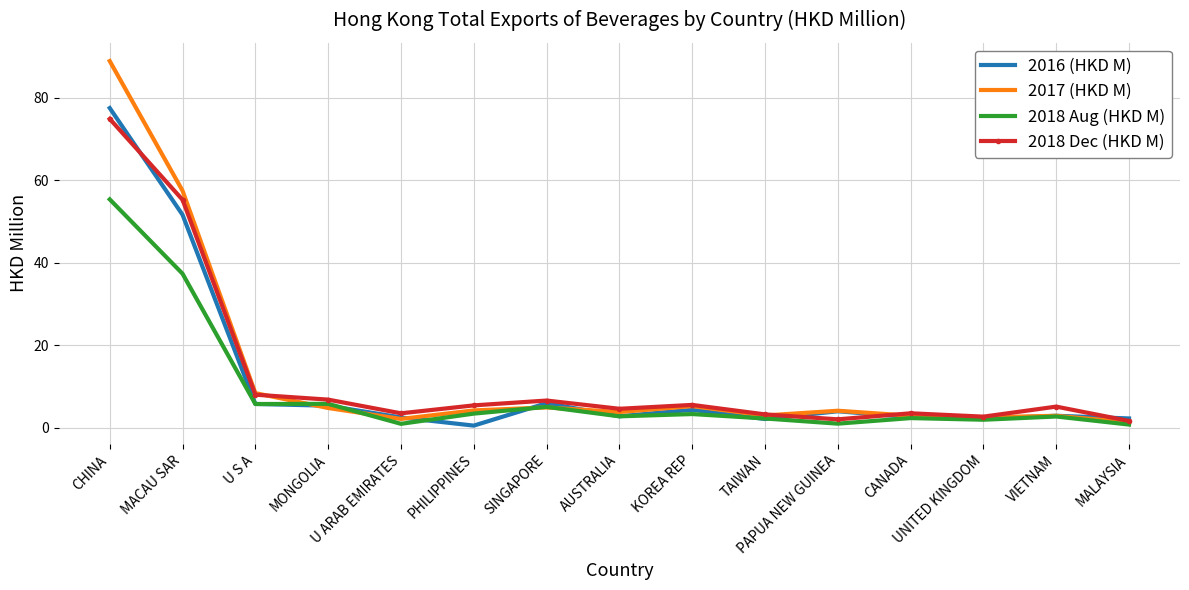

What is the sum of the 2018 Dec (HKD M) values at PAPUA NEW GUINEA and AUSTRALIA?

6.7